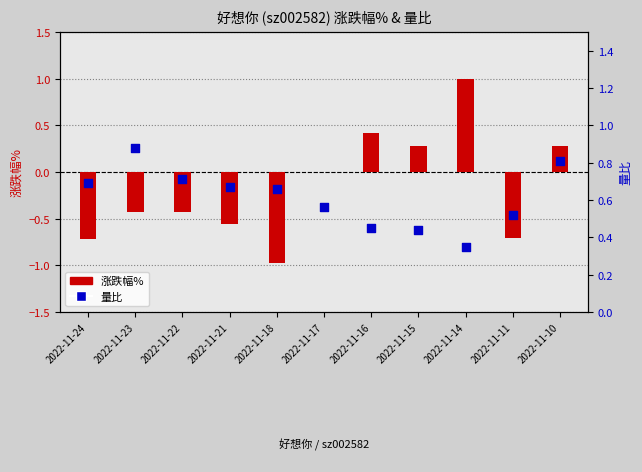

What are all the series names shown in the legend?

涨跌幅%, 量比